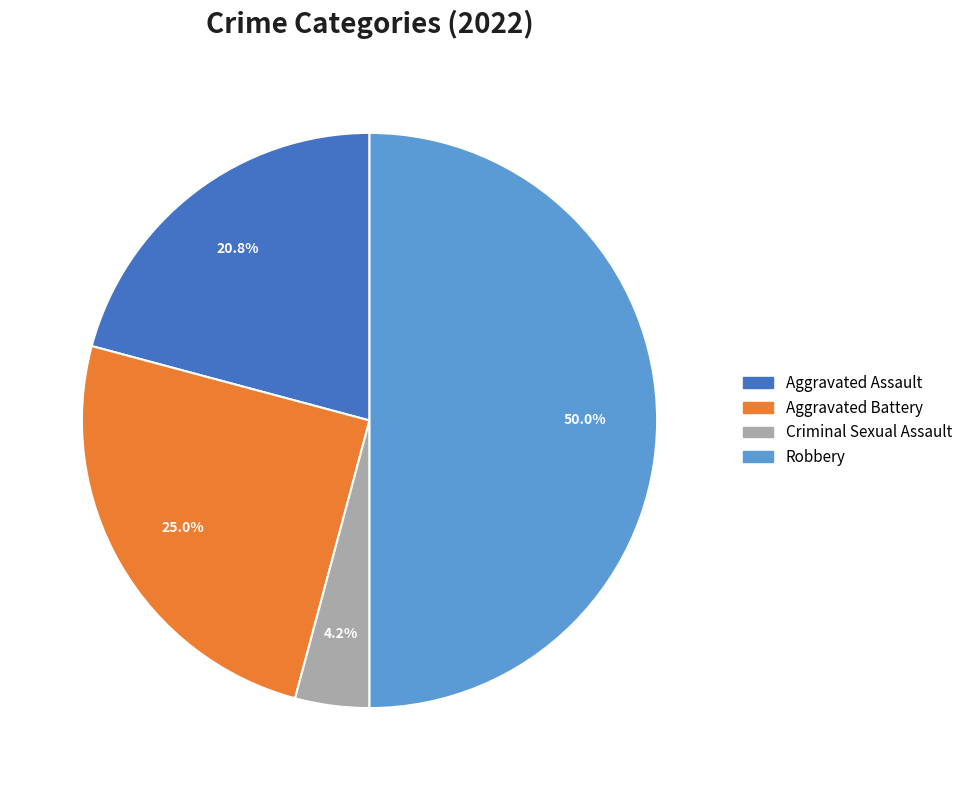

Count the number of slices in the pie.

4